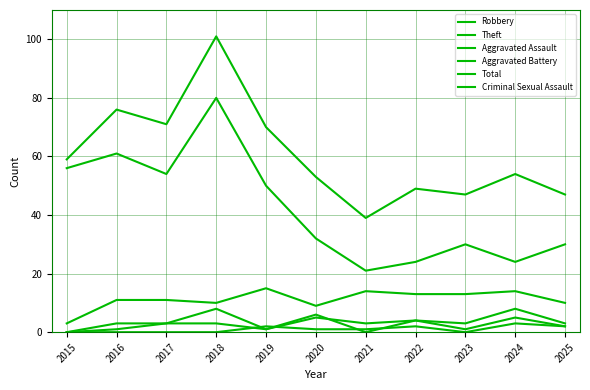

The value of Aggravated Battery at 2025 is 5. True or false?

False